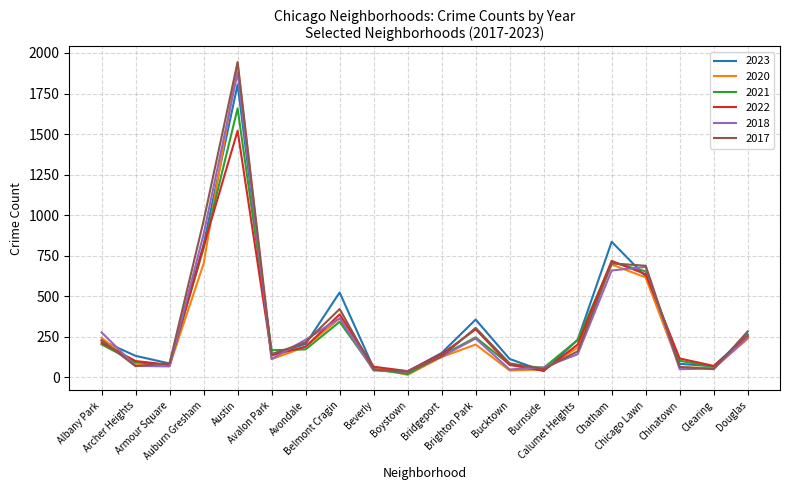

At which category is the sum across all series the highest?

Austin